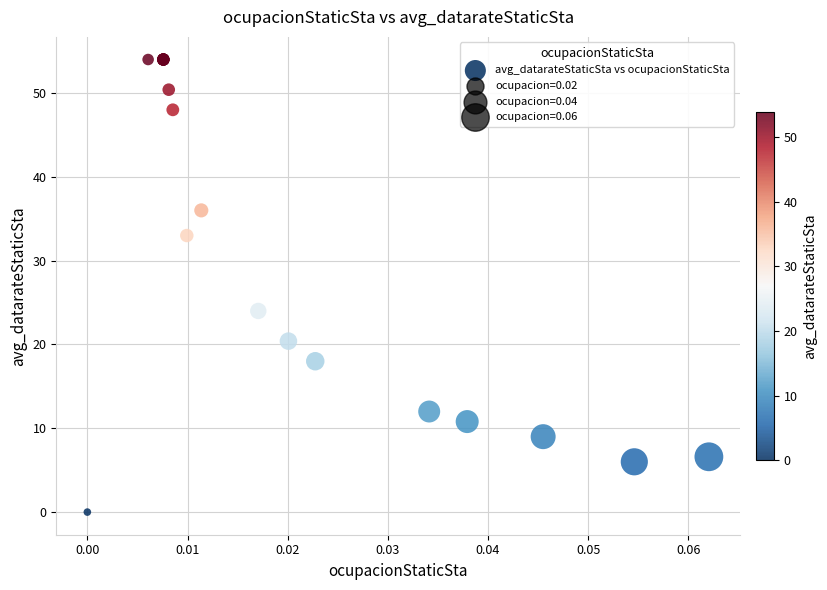

What Y value in the scatter plot is closest to 27?

24.0